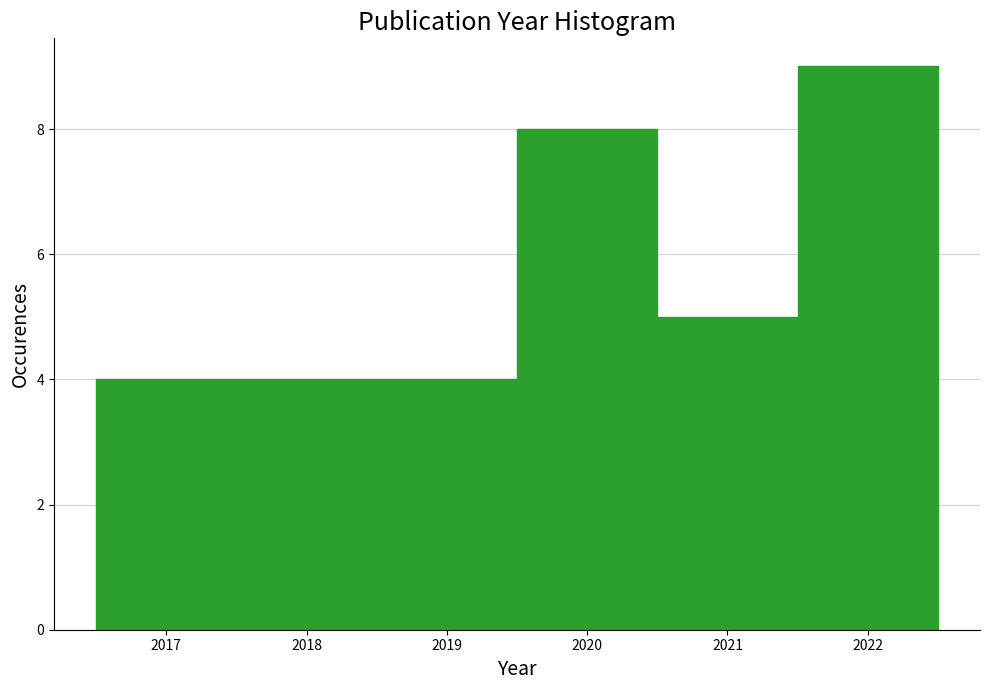

How tall is the bar that spans 2021.5 to 2022.5 on the x-axis? The values are not printed on the chart, so give them approximately, as read against the axis.

9